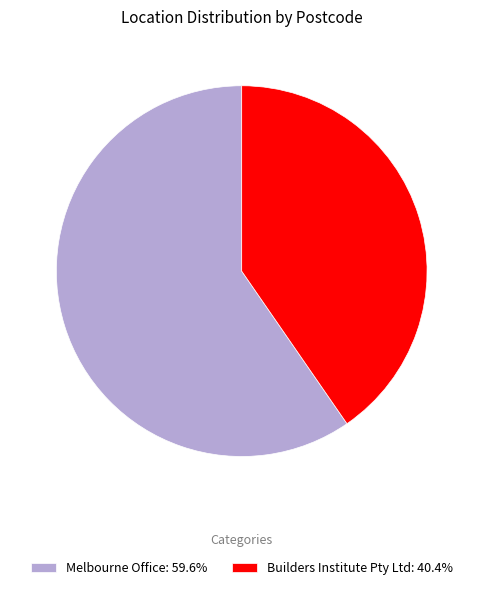

Is the sum of Builders Institute Pty Ltd and Melbourne Office greater than half?

Yes